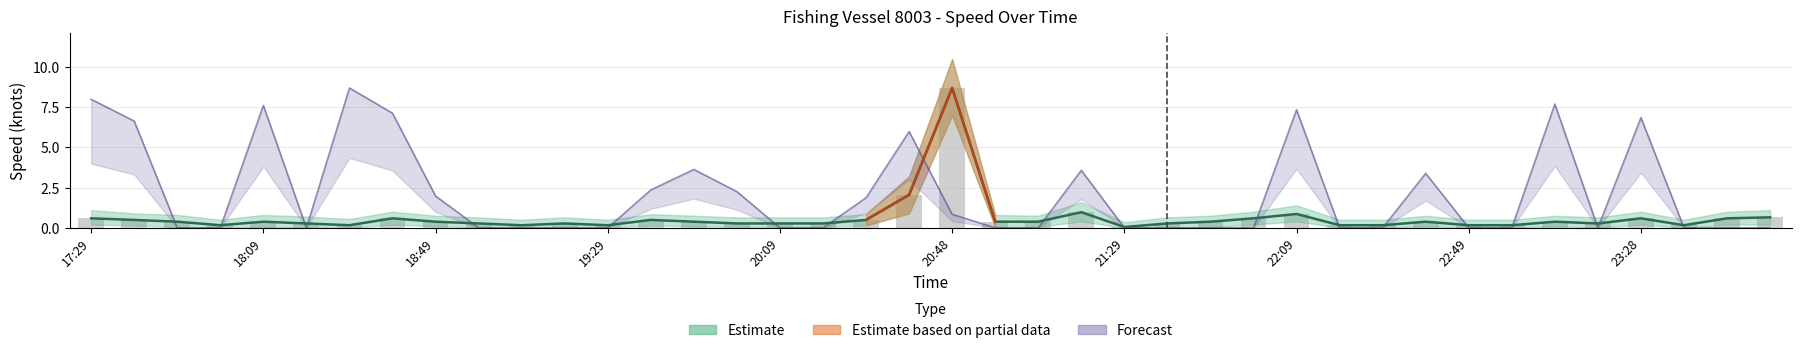

List the labels in order of 速度_upper value, smallest first.

21:29, 17:59, 18:29, 19:09, 19:29, 22:19, 22:29, 22:49, 22:59, 23:39, 18:19, 18:59, 19:19, 19:59, 20:09, 20:19, 21:39, 23:18, 17:49, 18:09, 18:49, 19:49, 20:59, 21:09, 21:49, 22:39, 23:09, 17:39, 19:39, 20:29, 17:29, 18:39, 21:59, 23:28, 23:48, 23:58, 22:09, 21:19, 20:38, 20:48